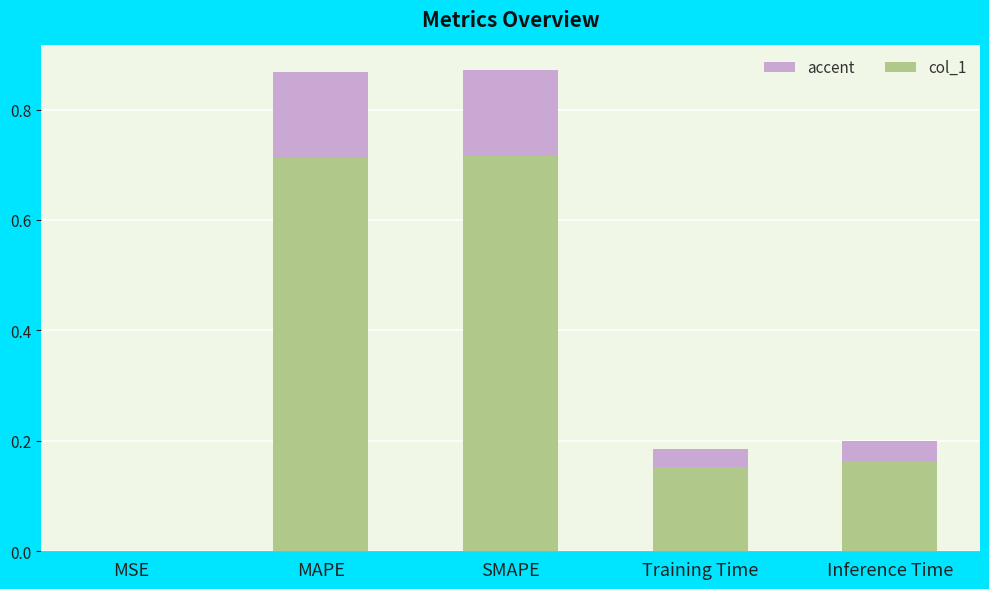

What position from the right is SMAPE?

3